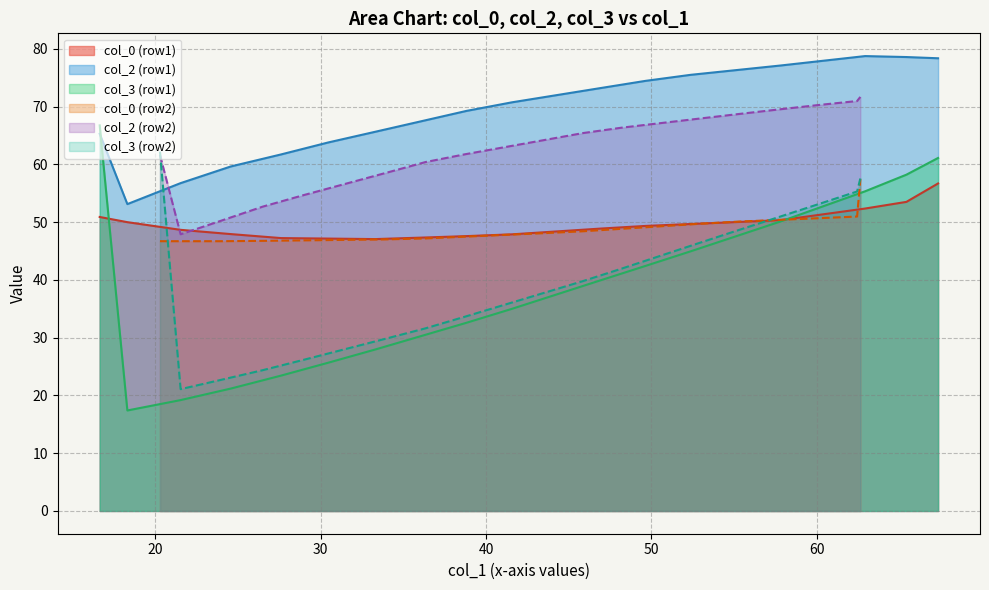

After their last crossing, which series has the higher values: col_2 (row1) or col_3 (row1)?

col_2 (row1)